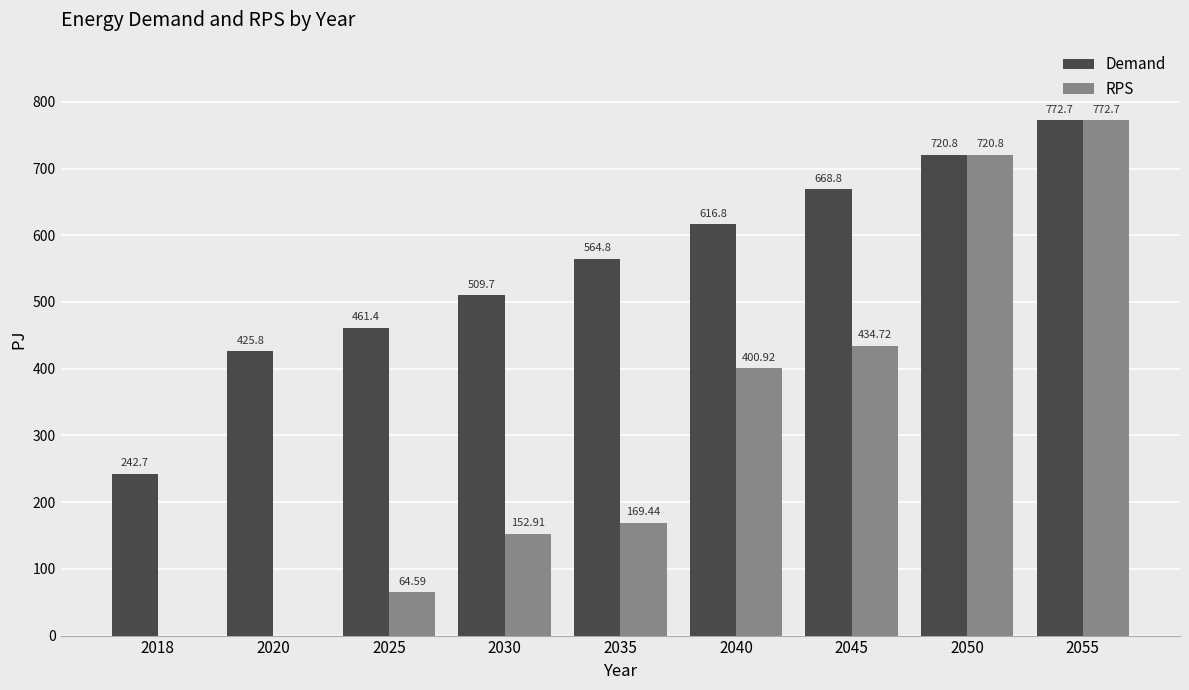

Reading left to right, transcribe all the data shown in this chart.

Demand: 2018=242.7	2020=425.8	2025=461.4	2030=509.7	2035=564.8	2040=616.8	2045=668.8	2050=720.8	2055=772.7
RPS: 2018=0.0	2020=0.0	2025=64.6	2030=152.9	2035=169.4	2040=400.9	2045=434.7	2050=720.8	2055=772.7